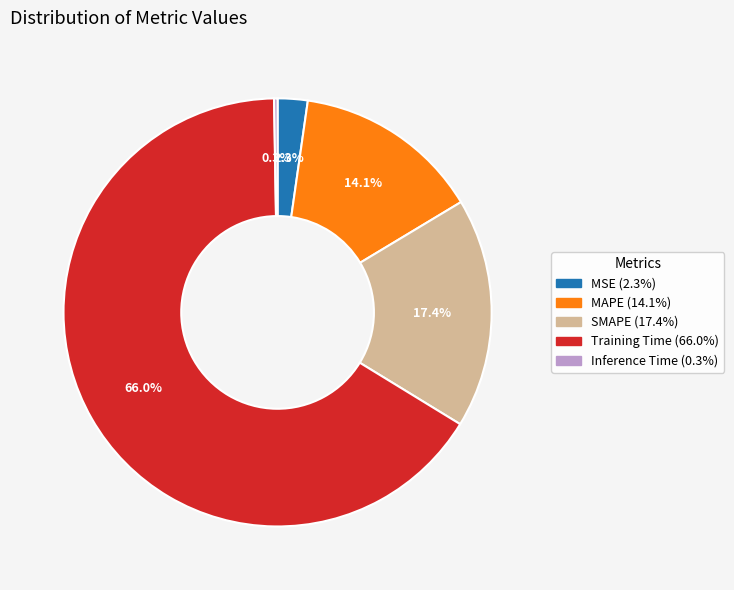

What percentage is the MAPE slice, to the nearest percent?

14%